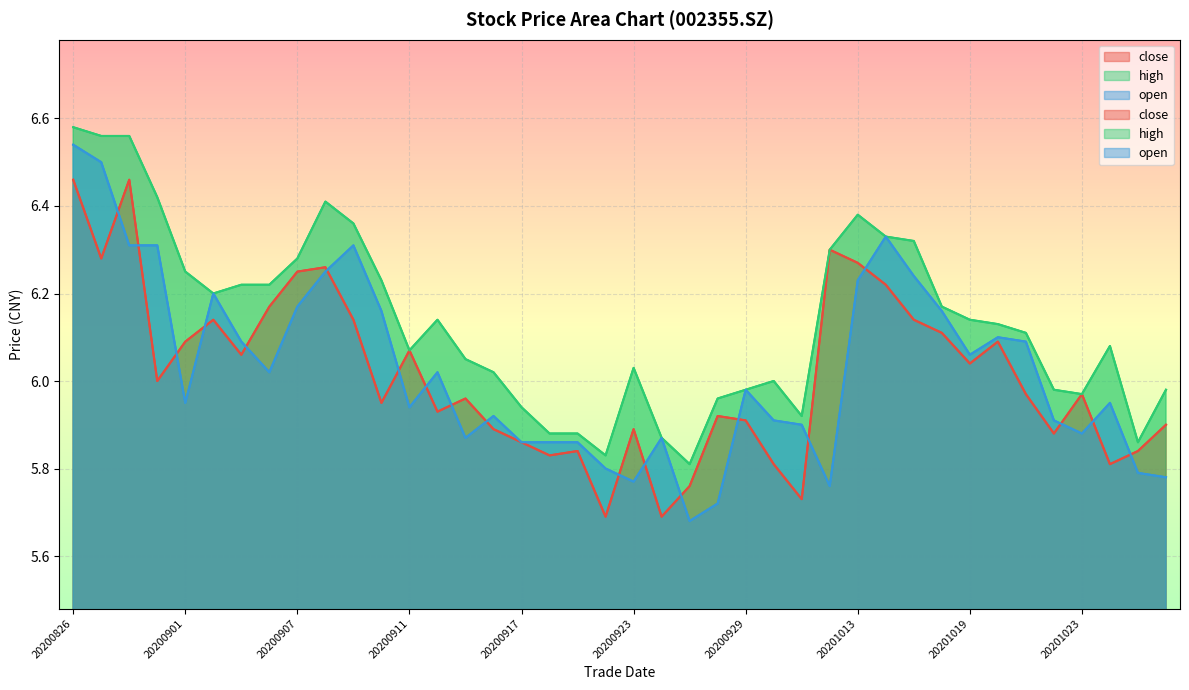

True or false: open and high cross at least once.

False